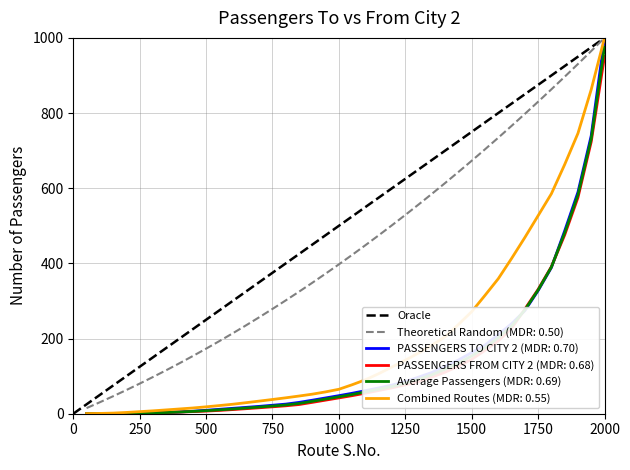

Is it true that Average Passengers (MDR: 0.69) equals 554.2 at 2000?

False